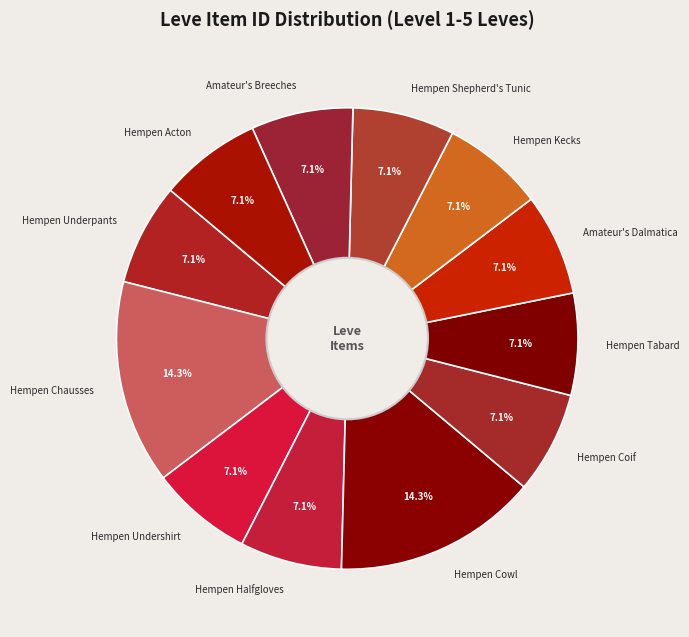

What percentage is the Hempen Acton slice, to the nearest percent?

7%